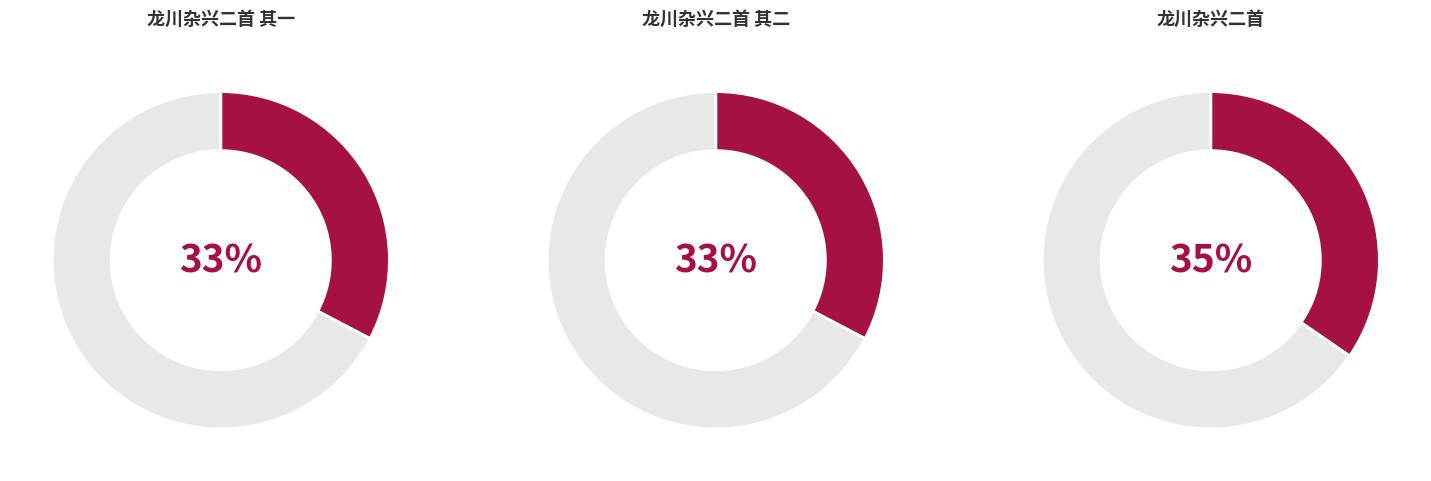

To the nearest percent, what portion does 龙川杂兴二首 其一 represent?

33%